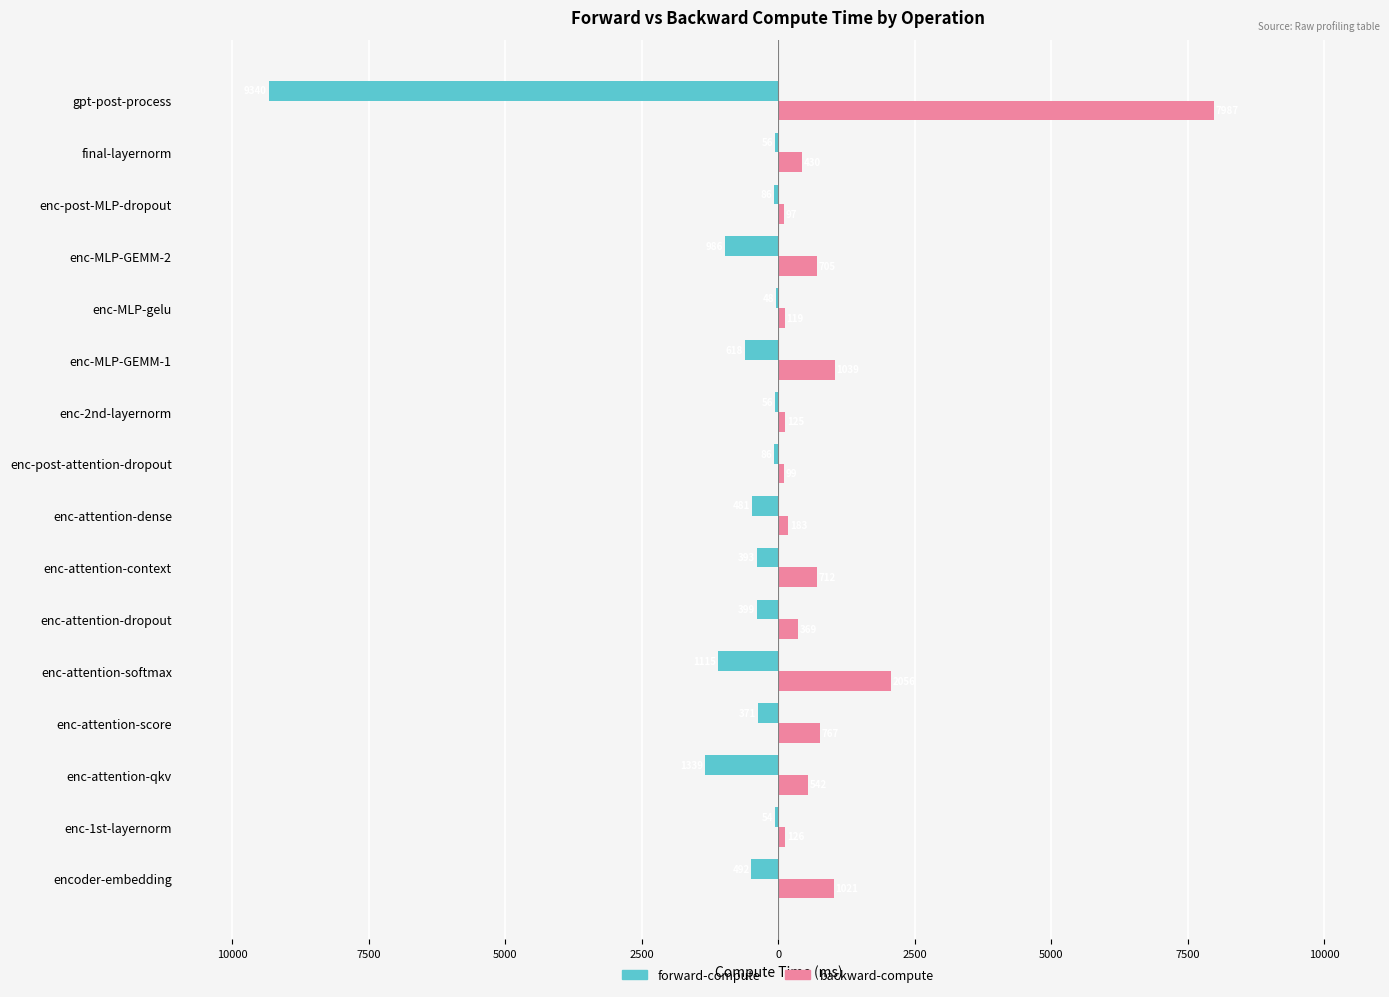

Does the chart contain stacked bars?

No